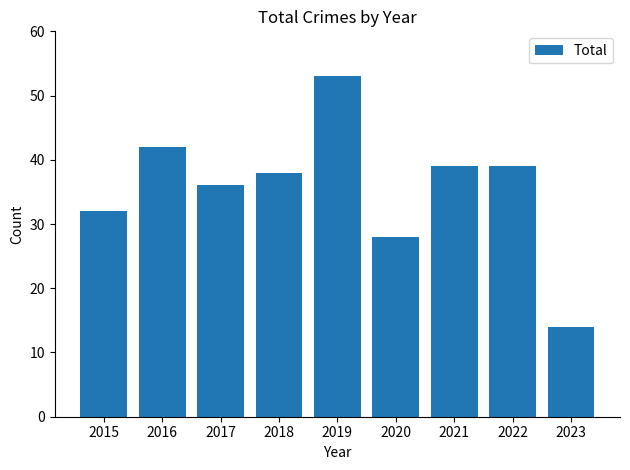

What is the smallest value displayed?

14